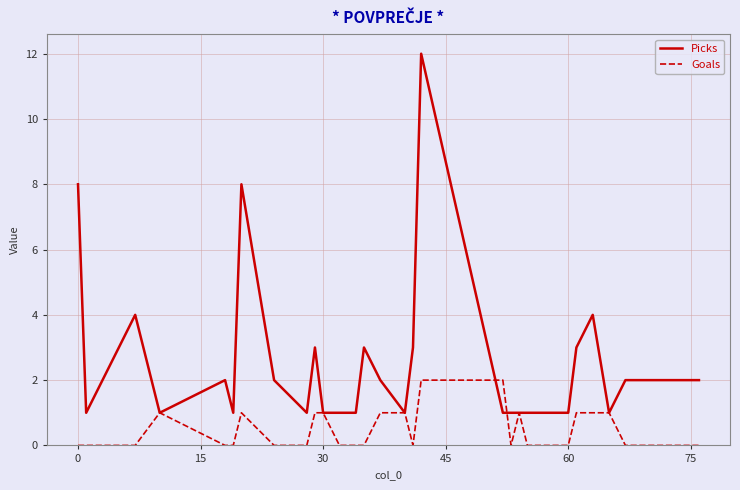

Count the number of categories in the chart.

30